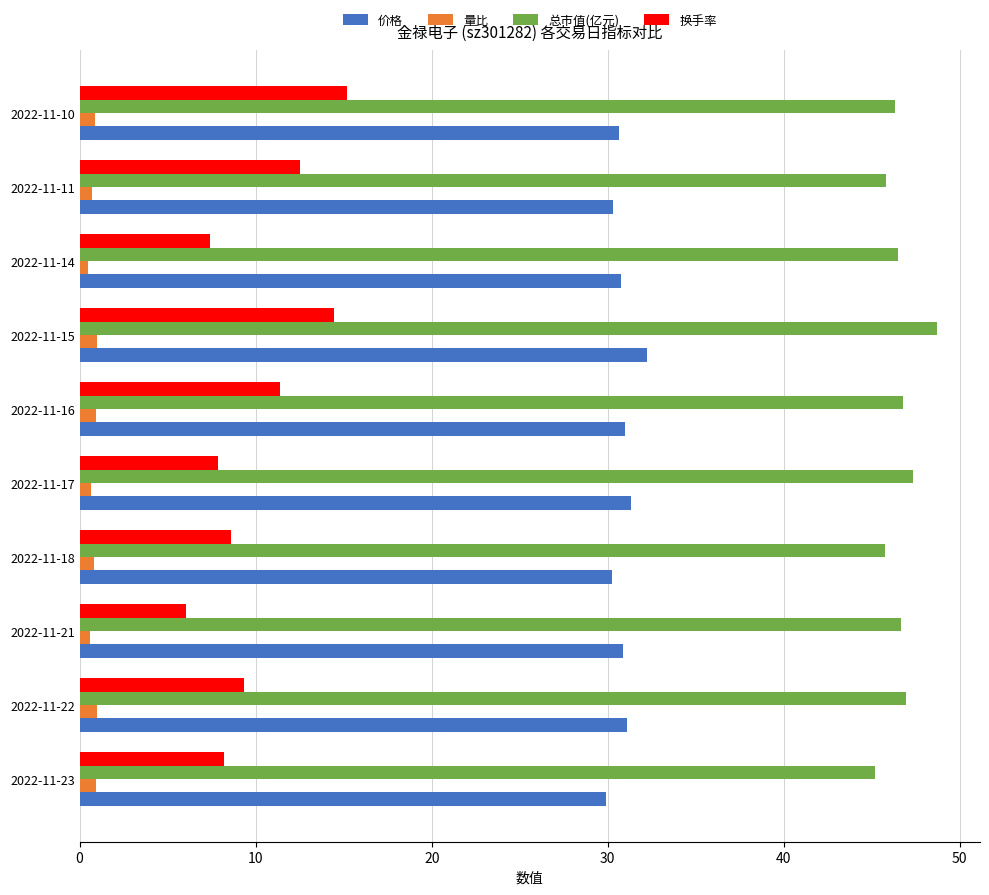

How many data points in 价格 are above 30?

9